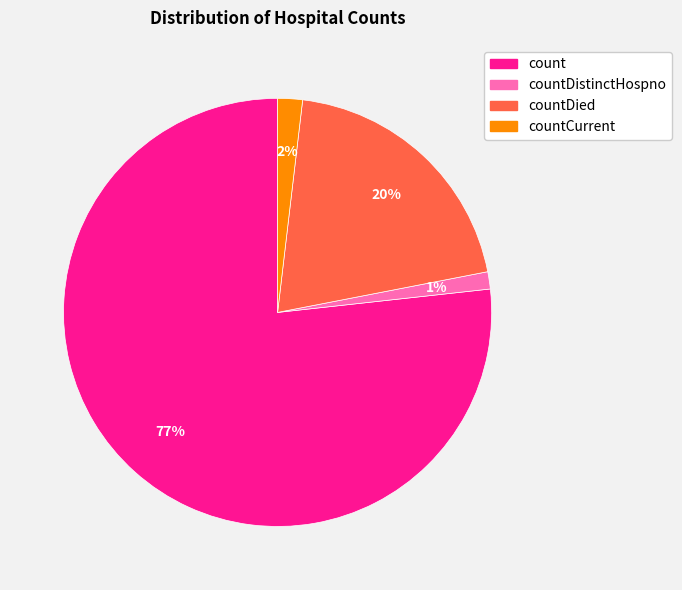

Does count account for over 50% of the chart?

Yes